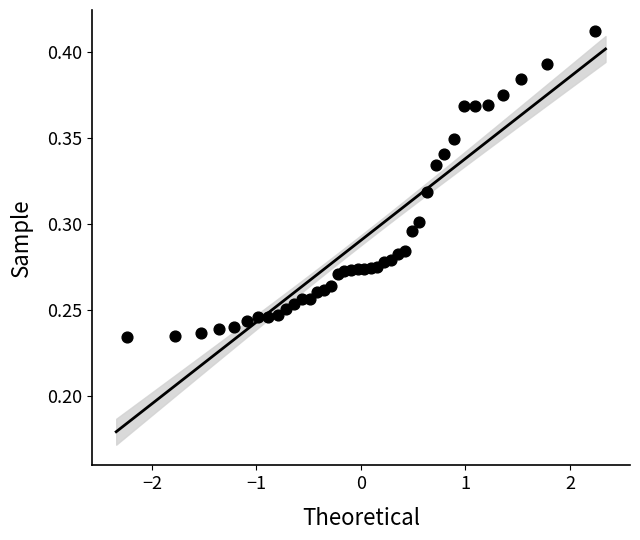

What is the range of X values (max minus min)?

4.5